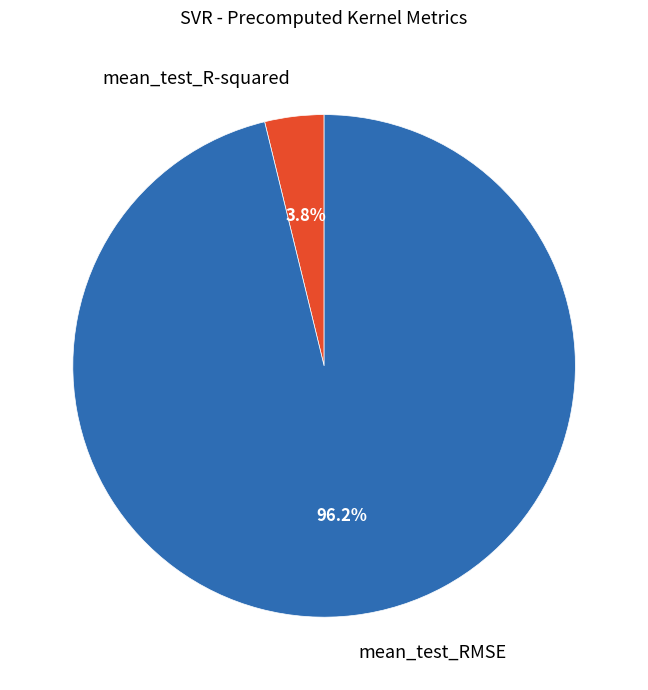

True or false: mean_test_R-squared accounts for 12% of the total.

False